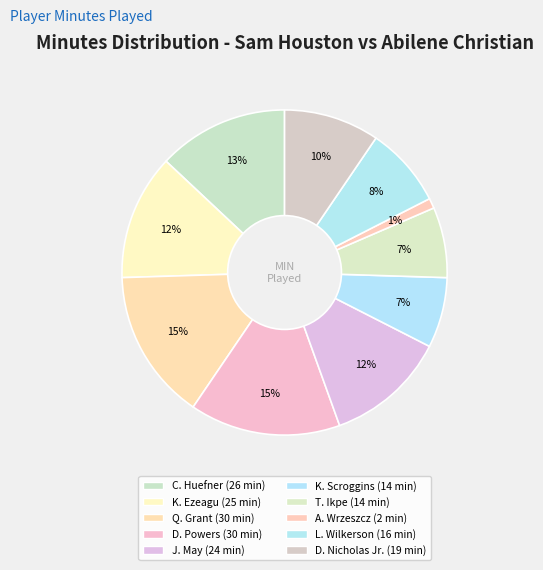

The Q. Grant slice represents 15% of the pie. True or false?

True